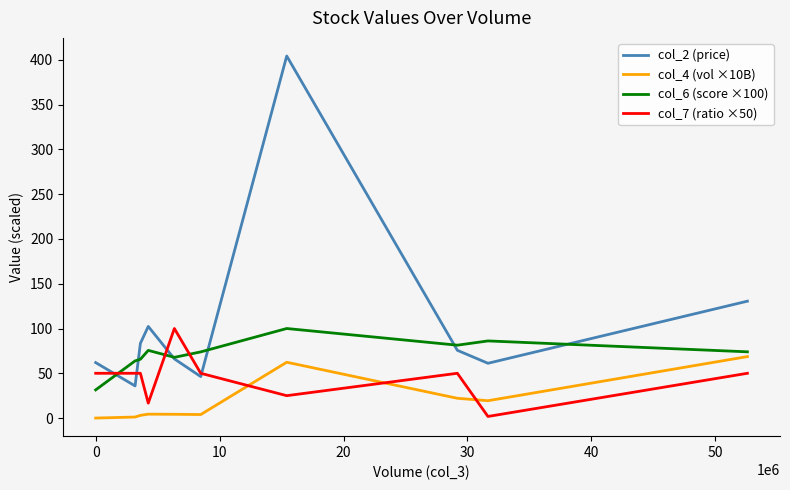

Which series has the widest spread of values?

col_2 (price)